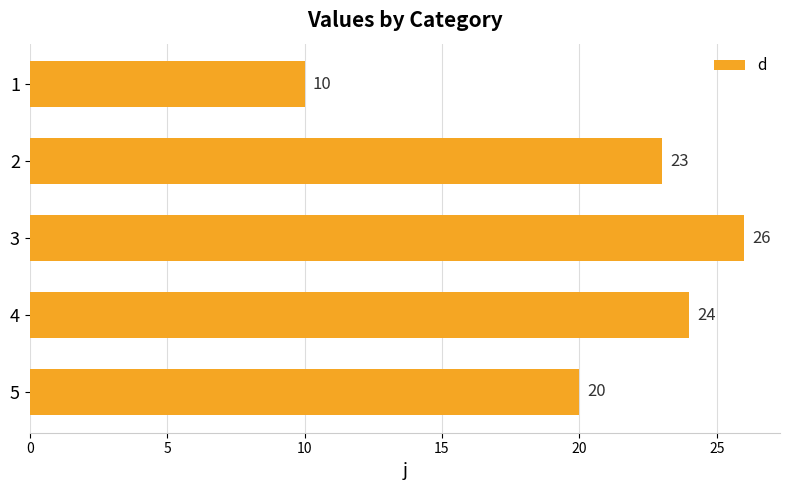

Reading bottom to top, transcribe all the data shown in this chart.

5=20	4=24	3=26	2=23	1=10